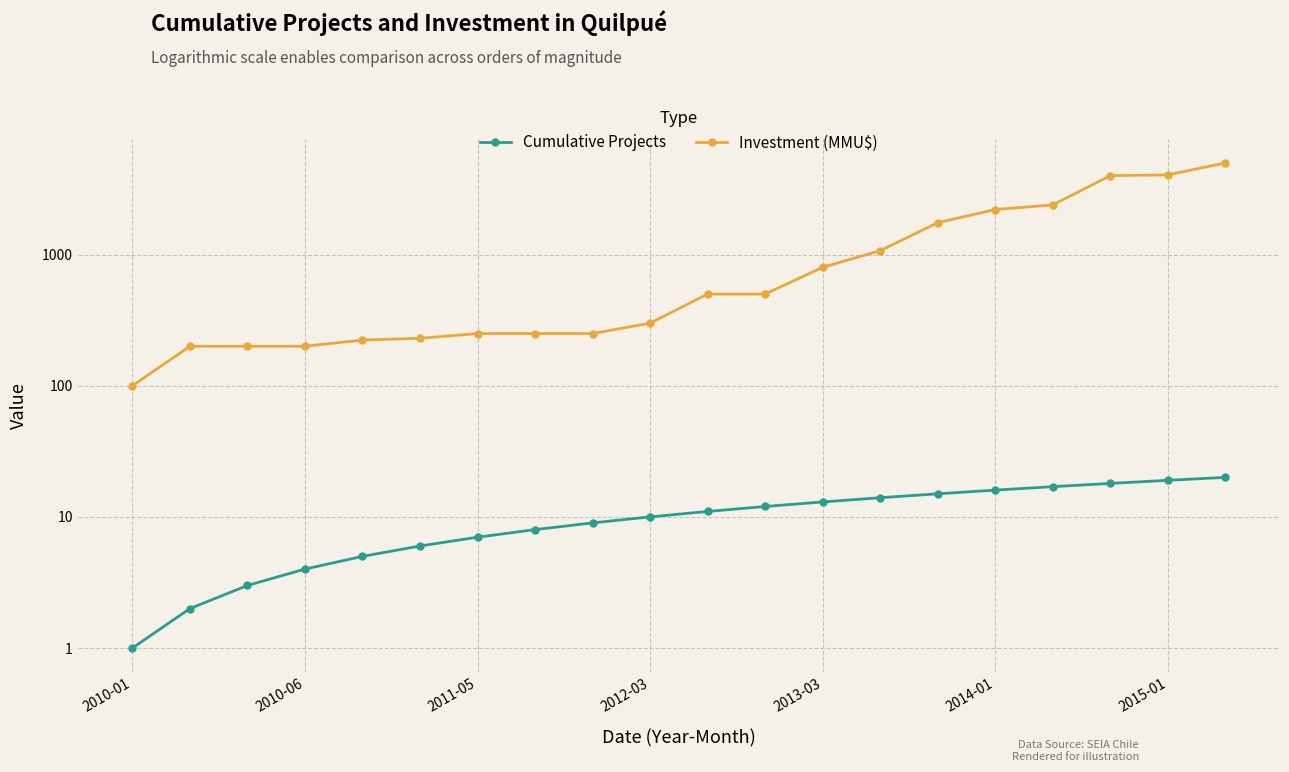

What is the greatest value displayed?

5000